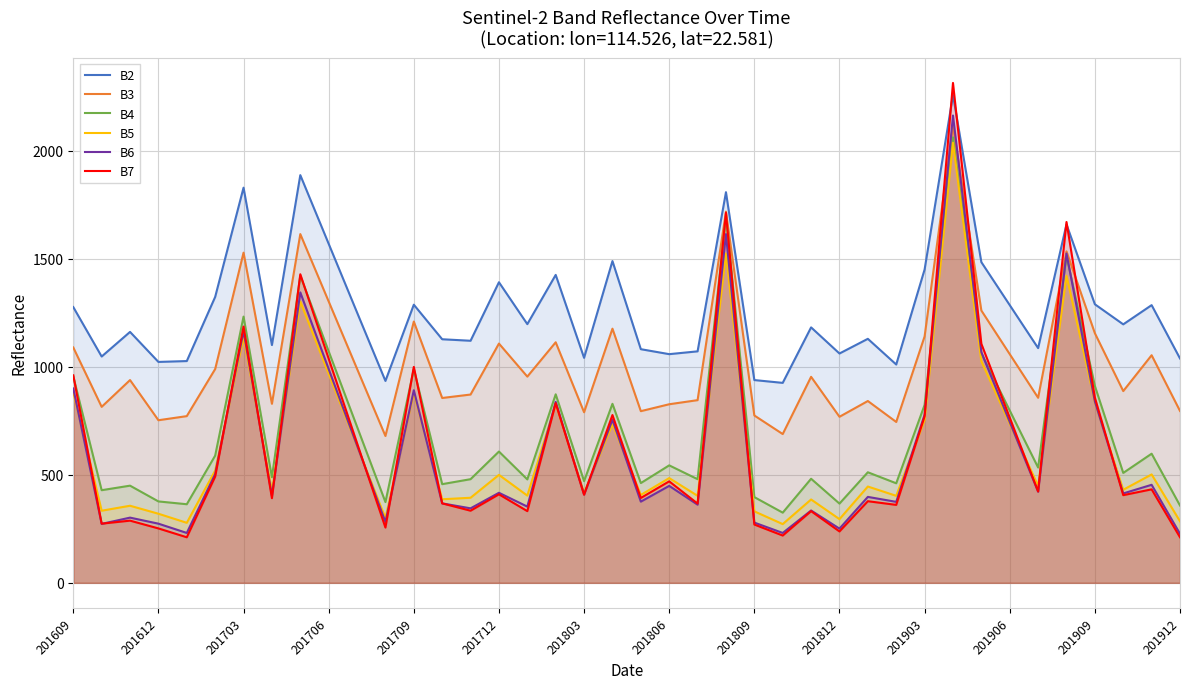

Which series has the largest total across all categories?

B2